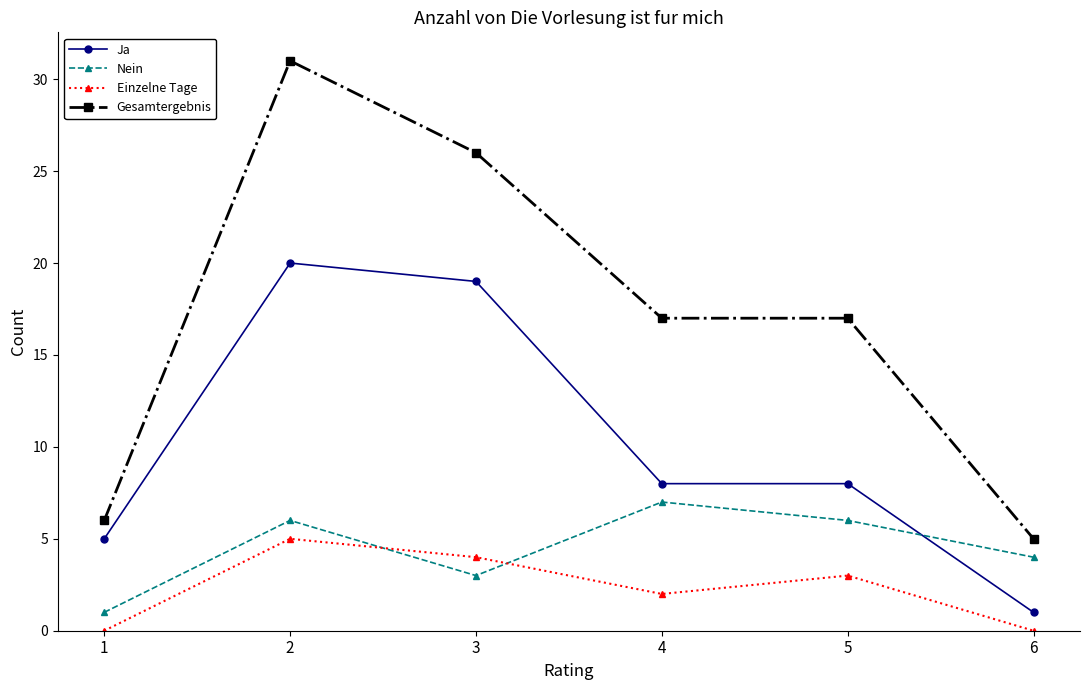

What is the value of the Einzelne Tage point at the 3rd from the left?

4